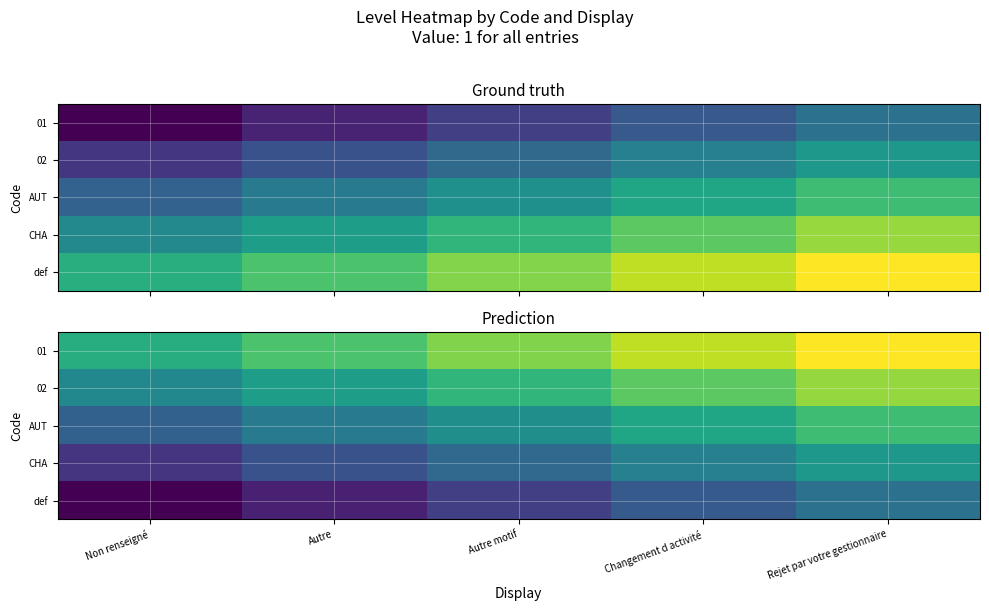

Is the value of AUT at Rejet par votre gestionnaire greater than the value of CHA at Autre?

Yes